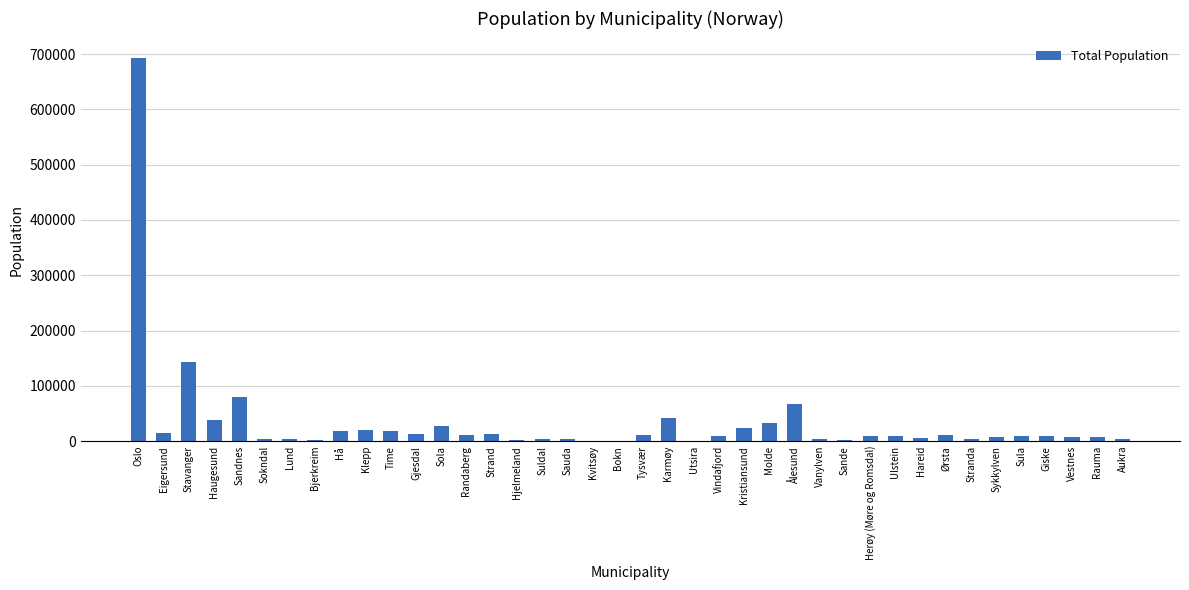

Which category has the highest value across all series?

Oslo